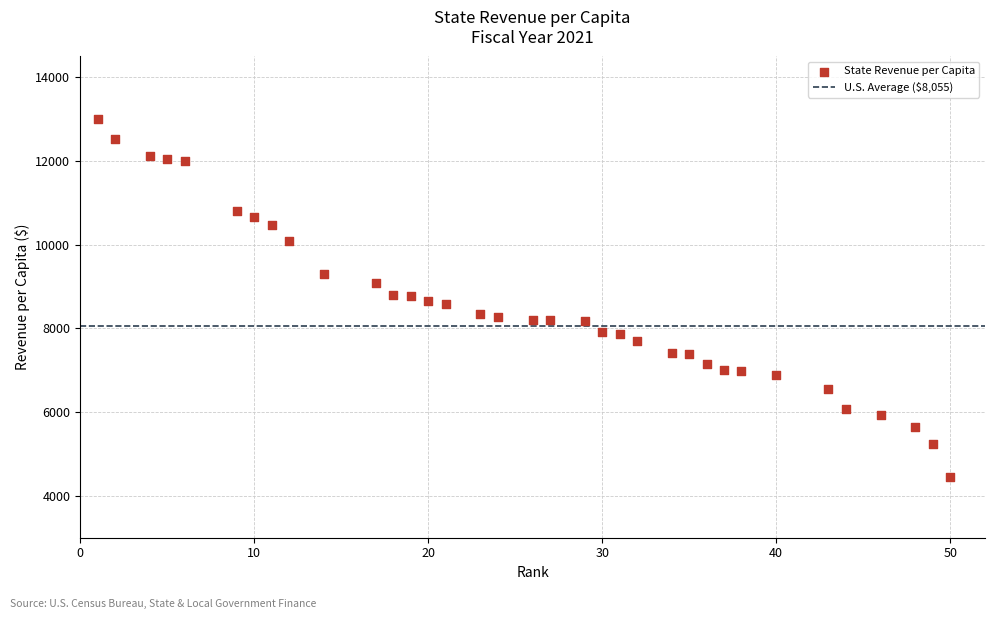

What is the range of X values (max minus min)?

49.0